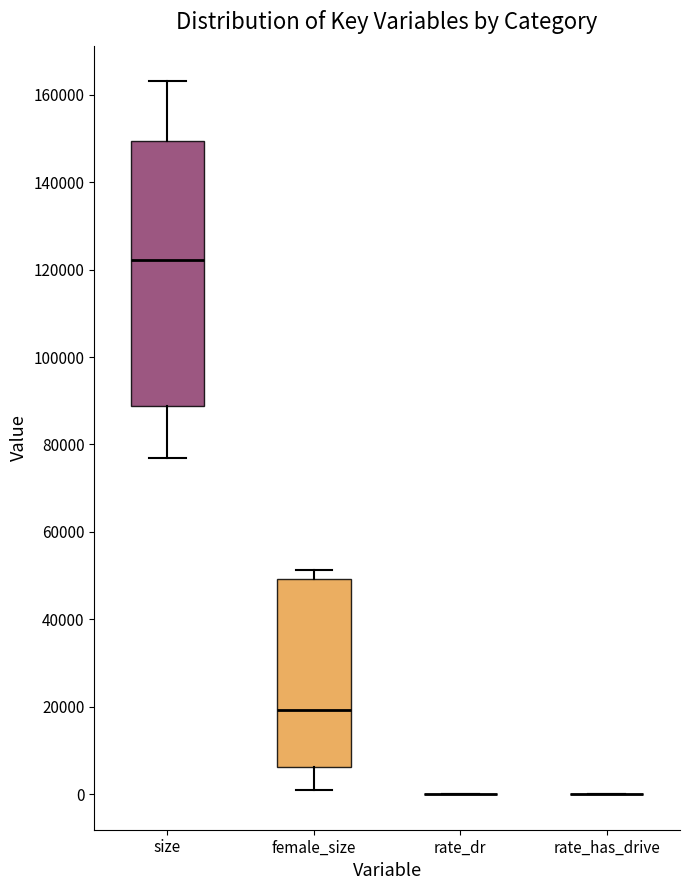

Comparing the boxes themselves (not the whiskers), which one is the tallest?

size